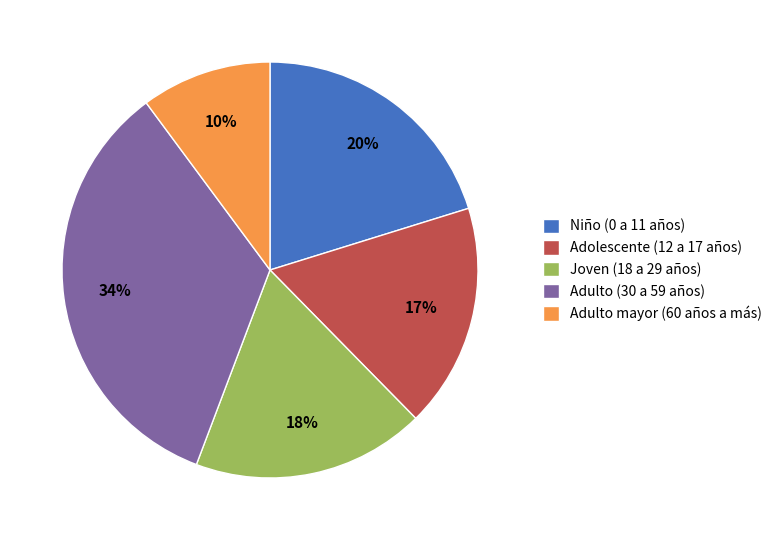

How many slices are in this pie chart?

5